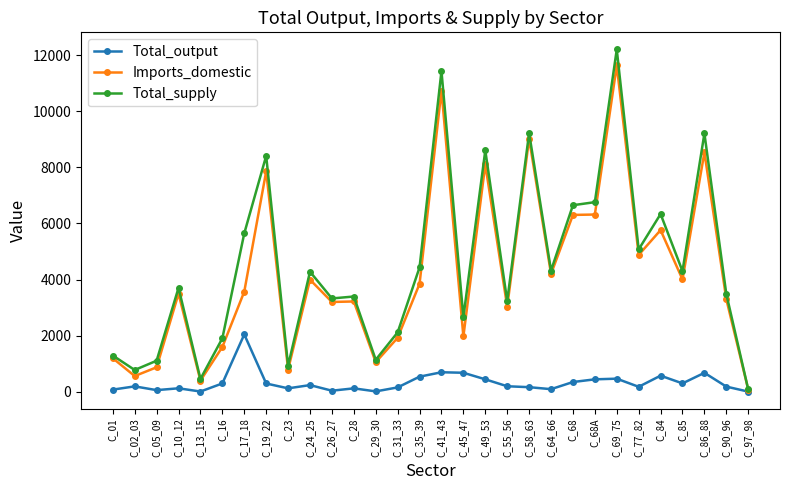

What is the label of the 20th point from the right?

C_26_27